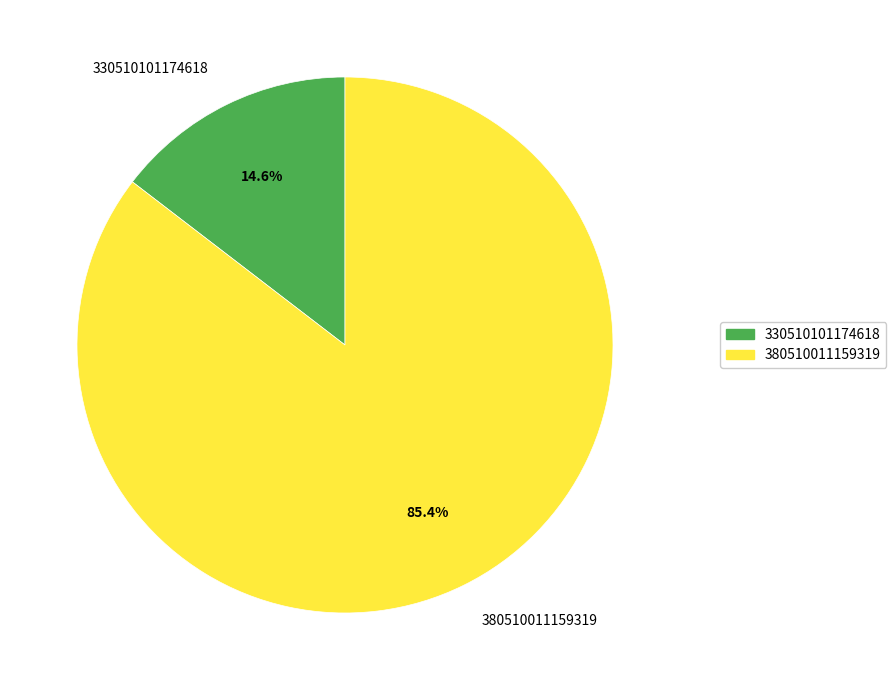

Do 330510101174618 and 380510011159319 together represent more than half of the pie?

Yes